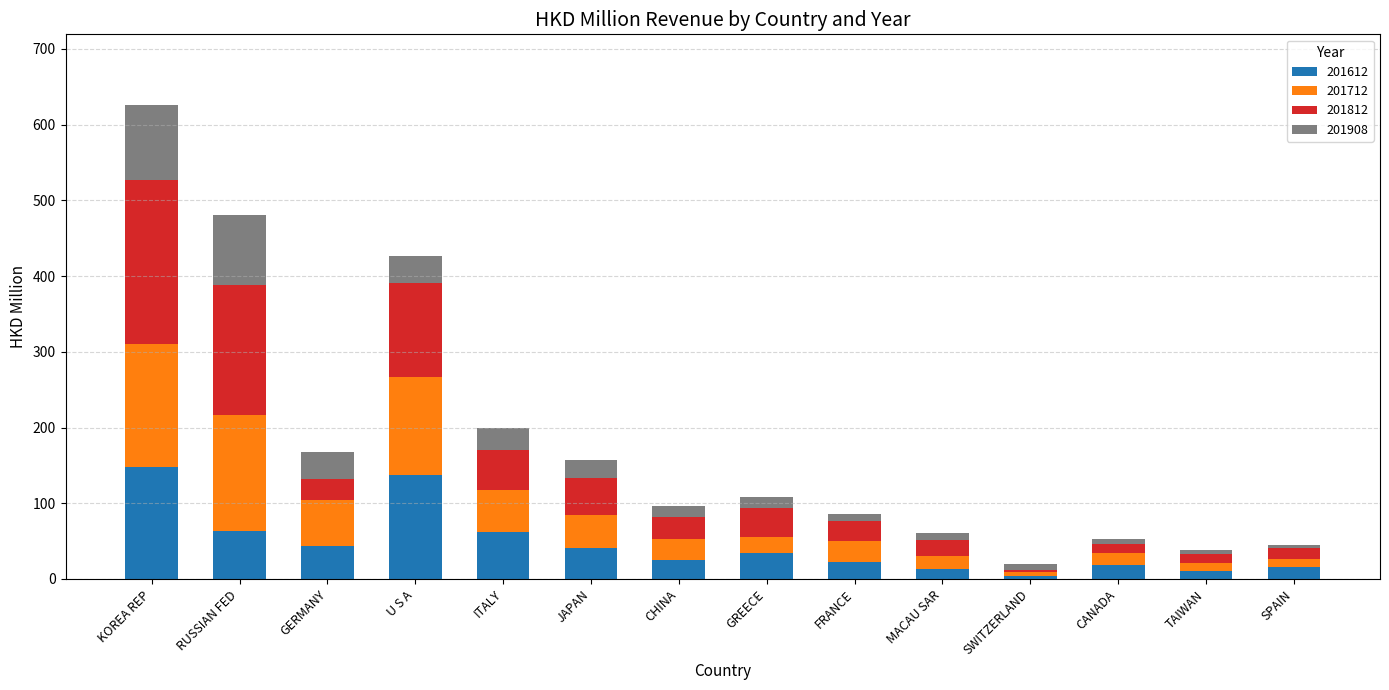

What is the maximum value for 201612?

148.4